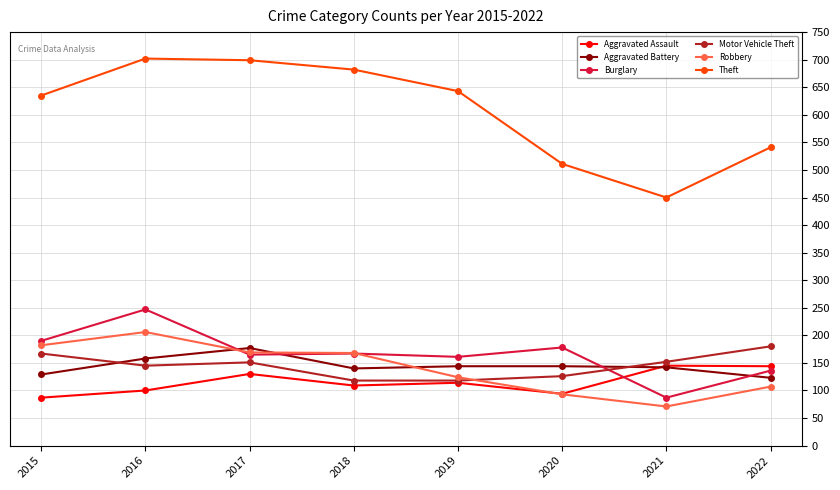

In Theft, how many points are lower than both neighbors (excluding endpoints)?

1